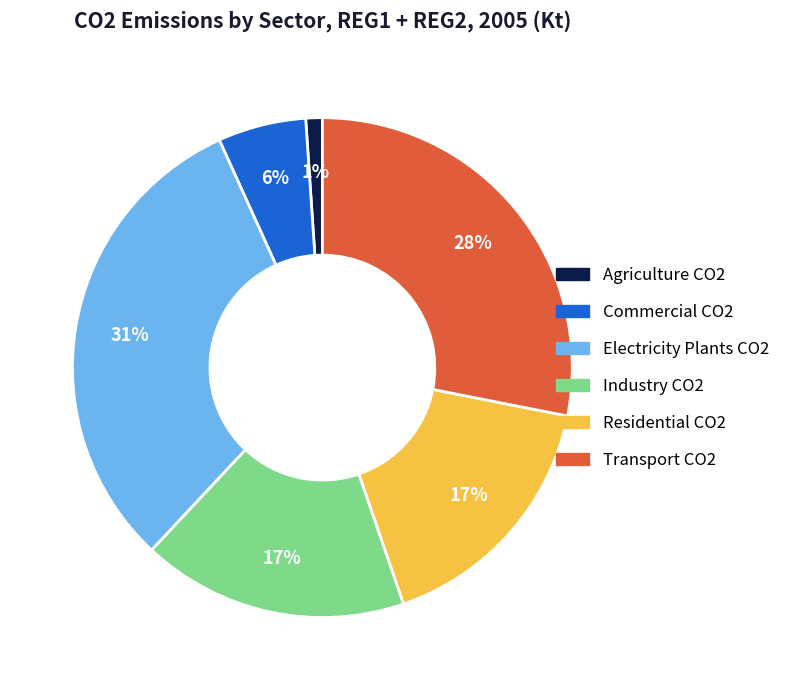

Is there a majority slice in this chart?

No